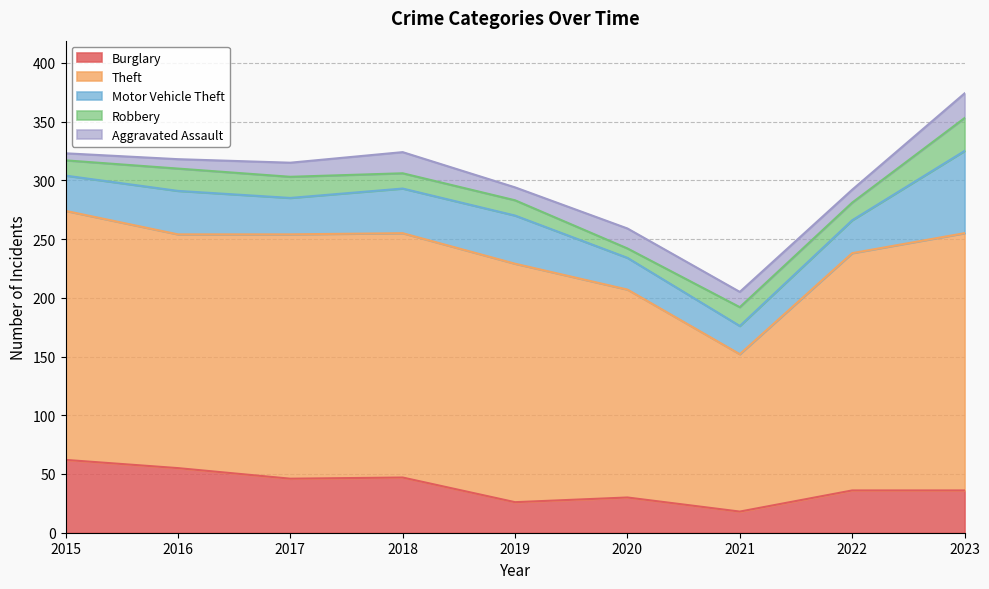

Which category has the highest value in the Aggravated Assault series?

2023